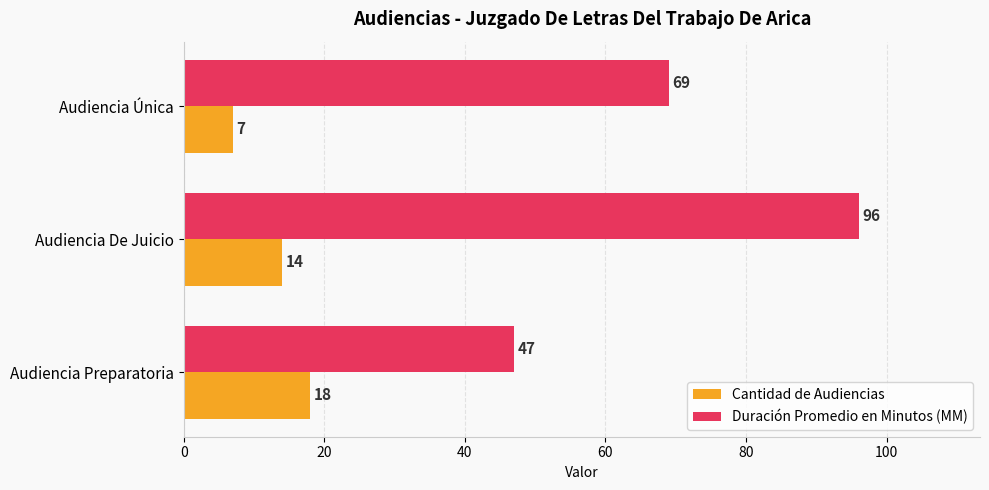

At which label is Cantidad de Audiencias closest to 12?

Audiencia De Juicio